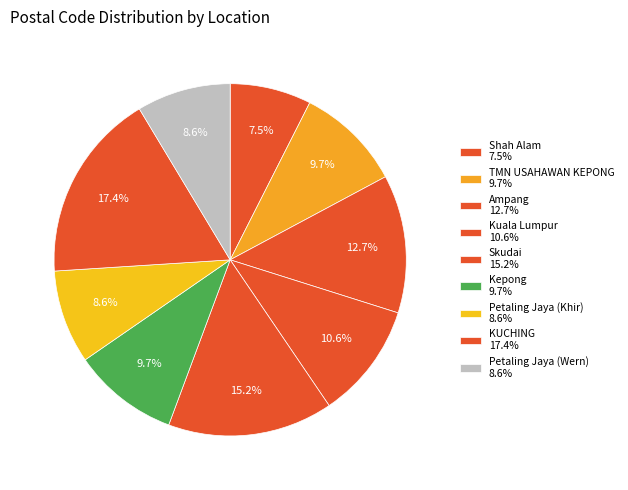

Is there any slice that represents more than half of the pie?

No